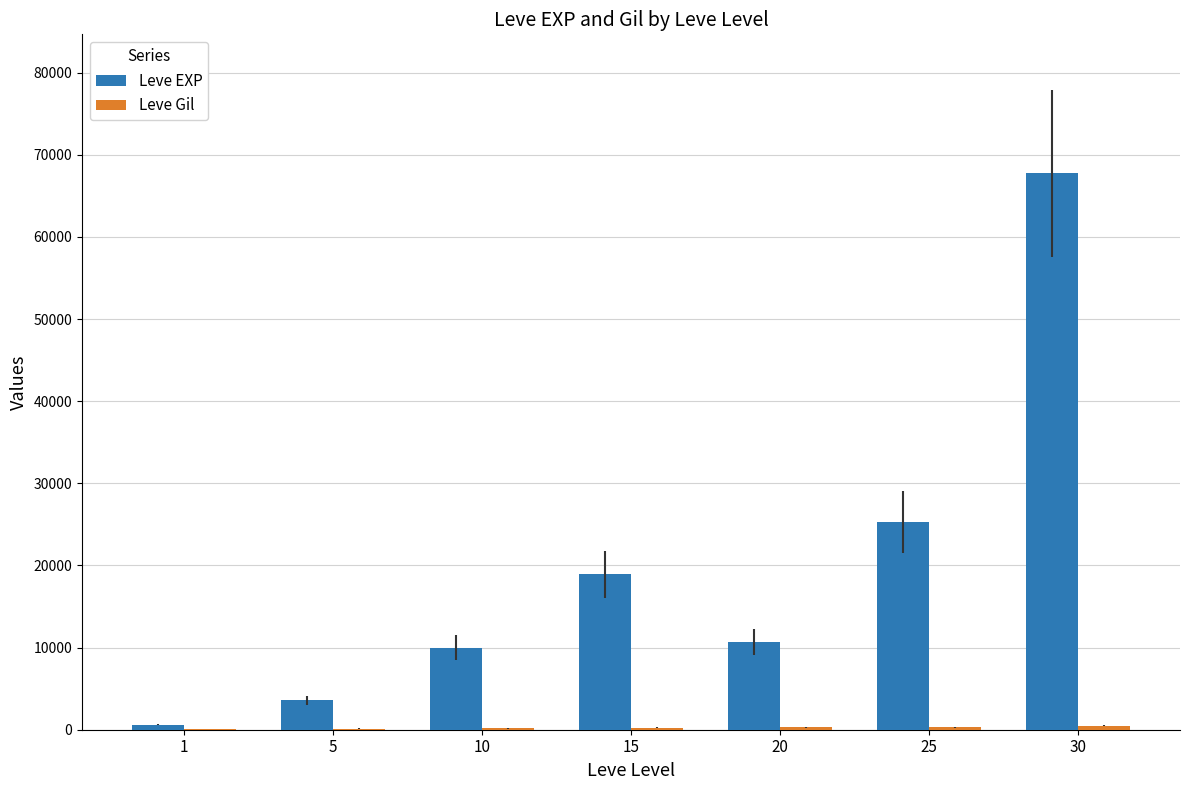

Which series has the largest total across all categories?

Leve EXP